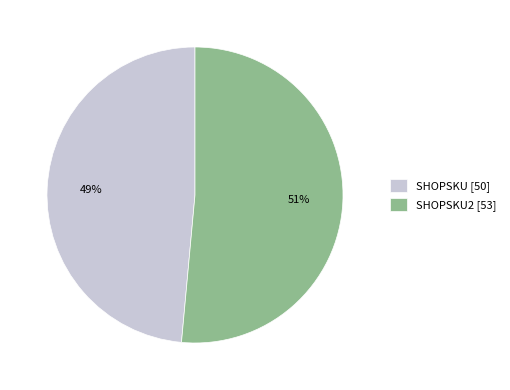

What is the majority slice?

SHOPSKU2 [53]